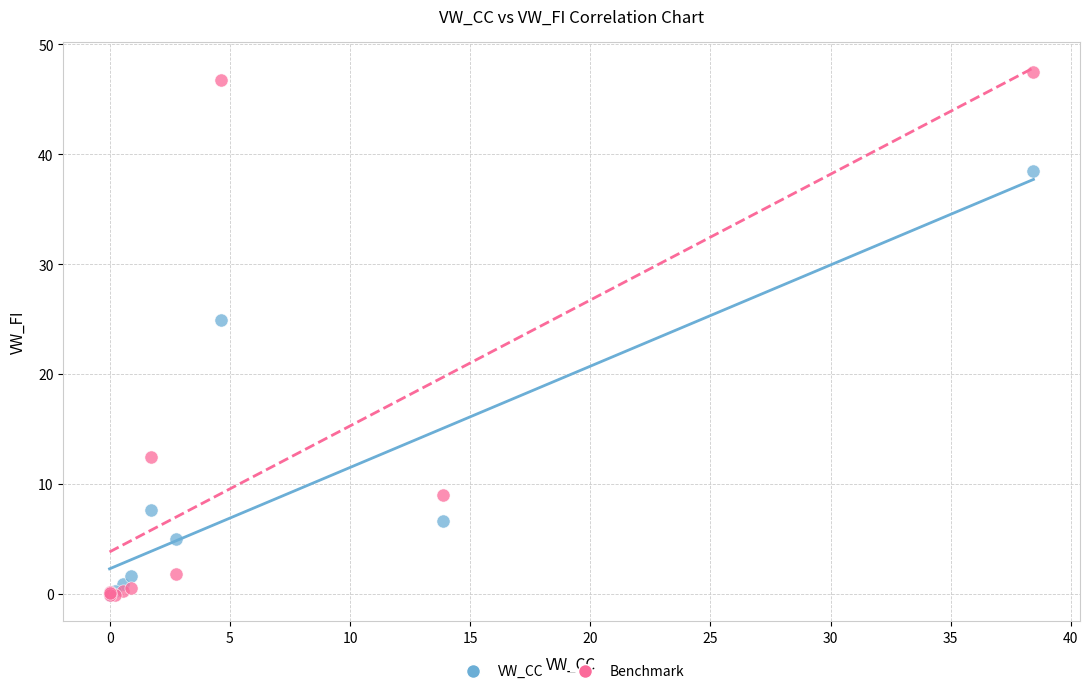

Across all series, what Y value is closest to 23?

24.9